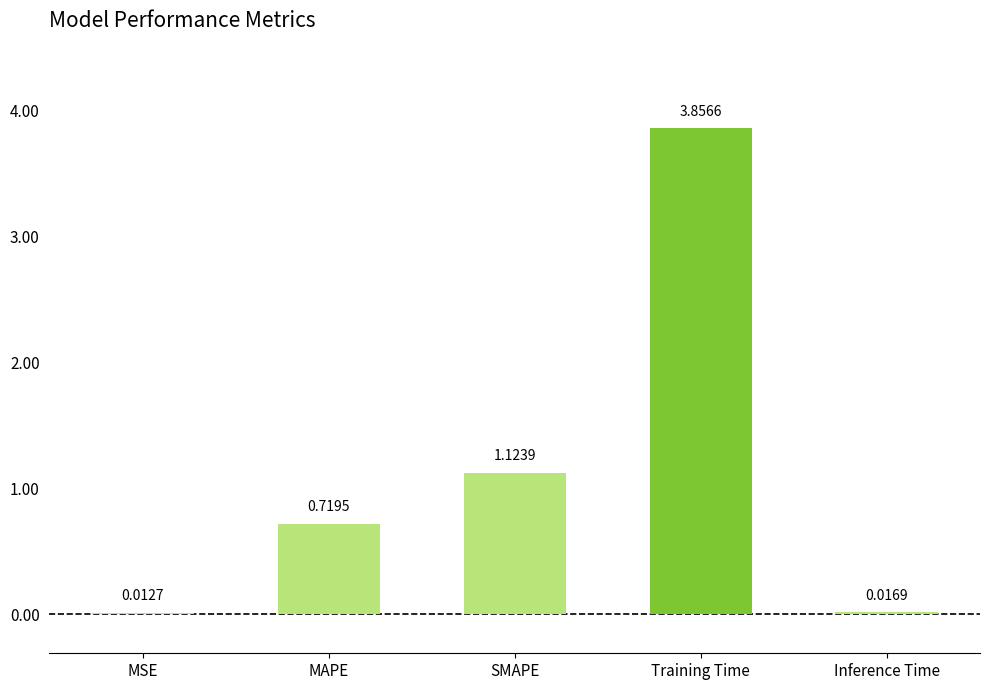

Are the bars grouped side by side (vs. stacked)?

No